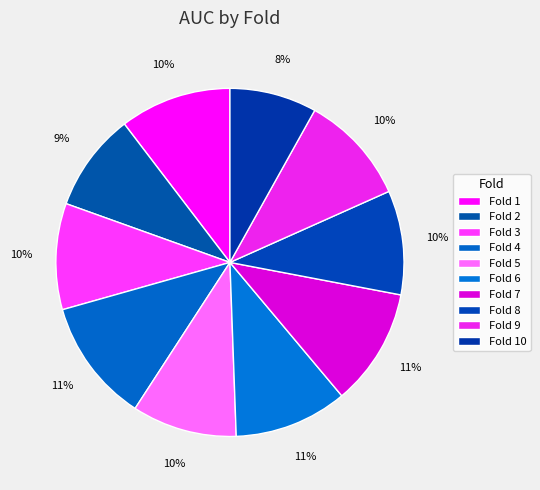

To the nearest percent, what percentage of the pie is Fold 4?

11%